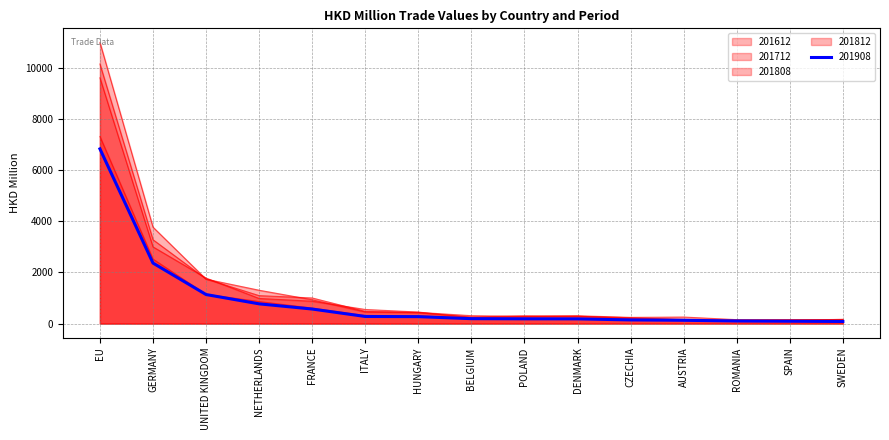

What is the difference between the second highest and second lowest values in the 201908 series?

2272.6